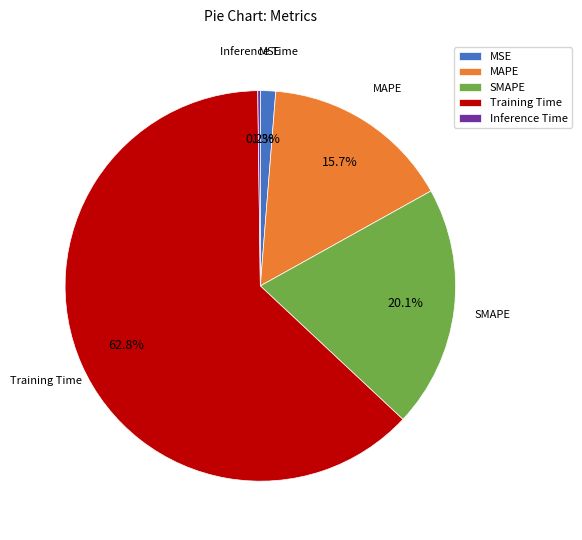

Does any single category account for the majority?

Yes